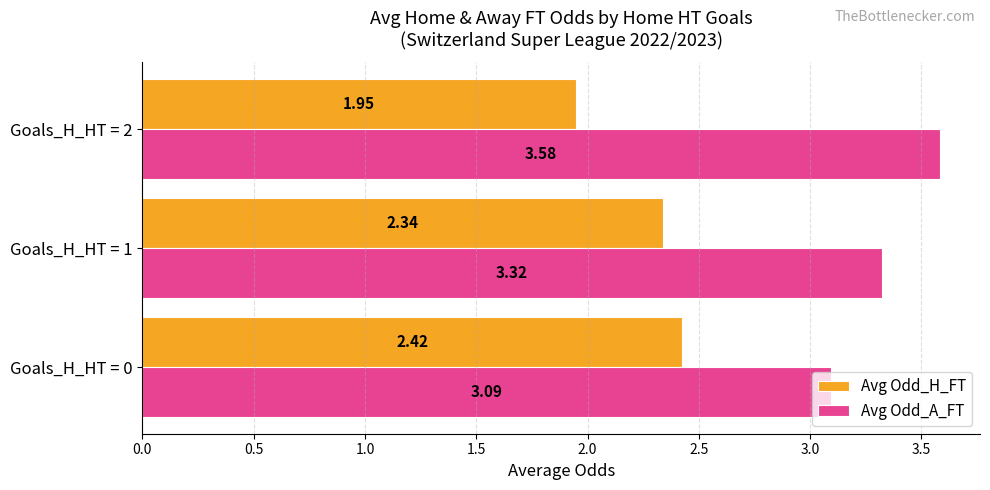

What is the greatest value displayed?

3.6